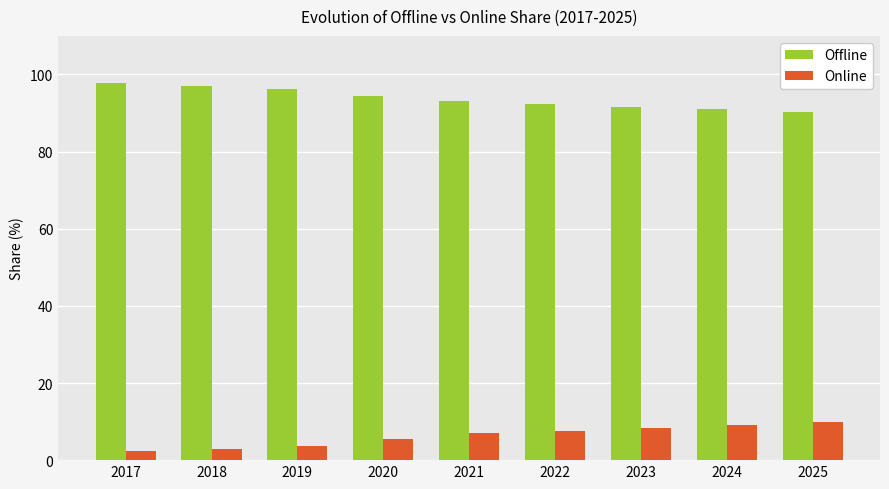

What is the greatest value displayed?

97.7